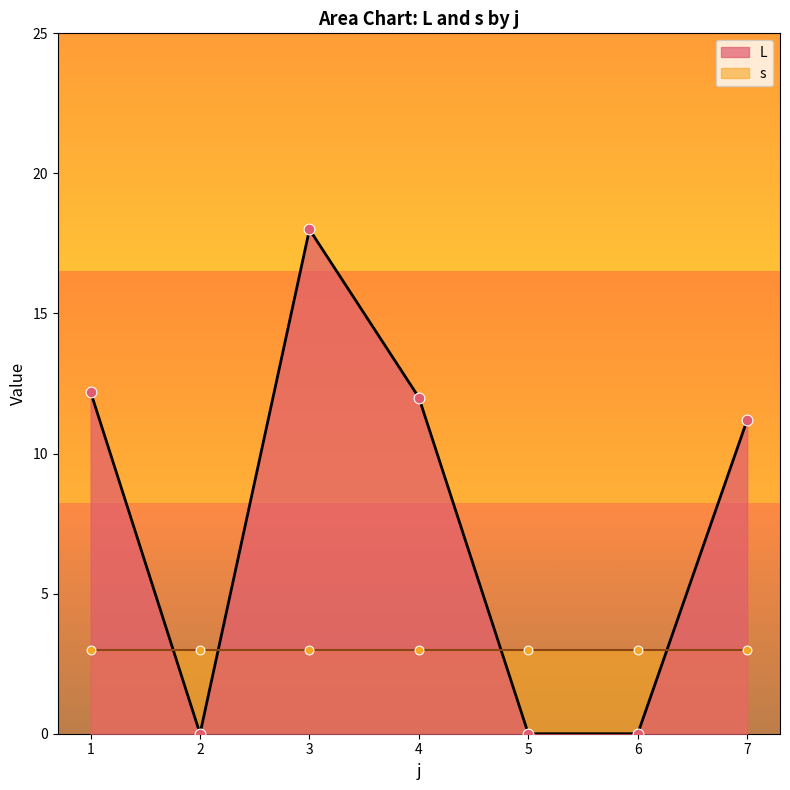

Which series reaches the minimum Y coordinate?

L